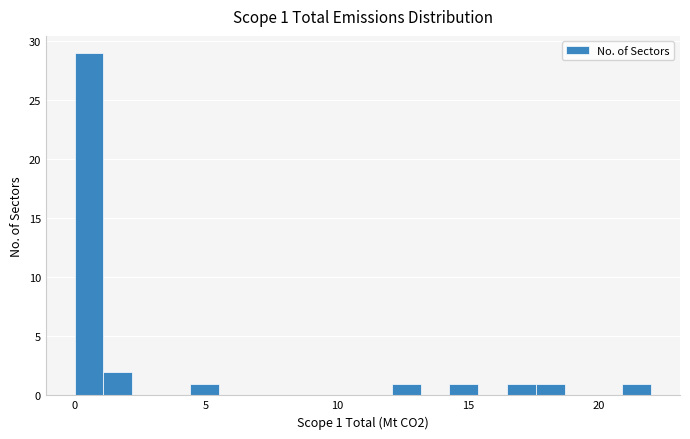

Around what value on the x-axis is the tallest bar? Give the approximate position of its centre, as read against the axis.

0.5